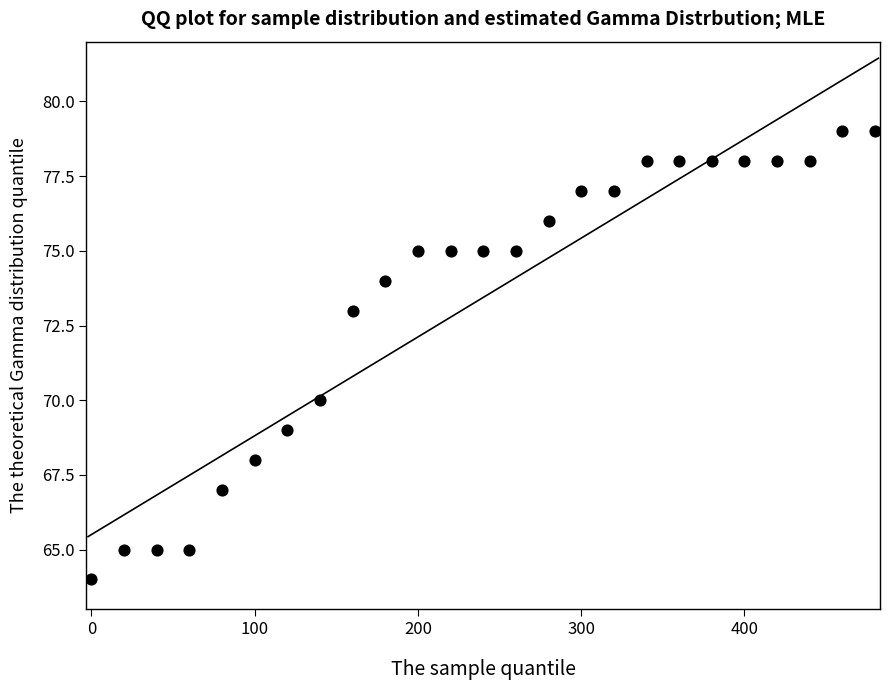

What is the range of Y values (max minus min)?

15